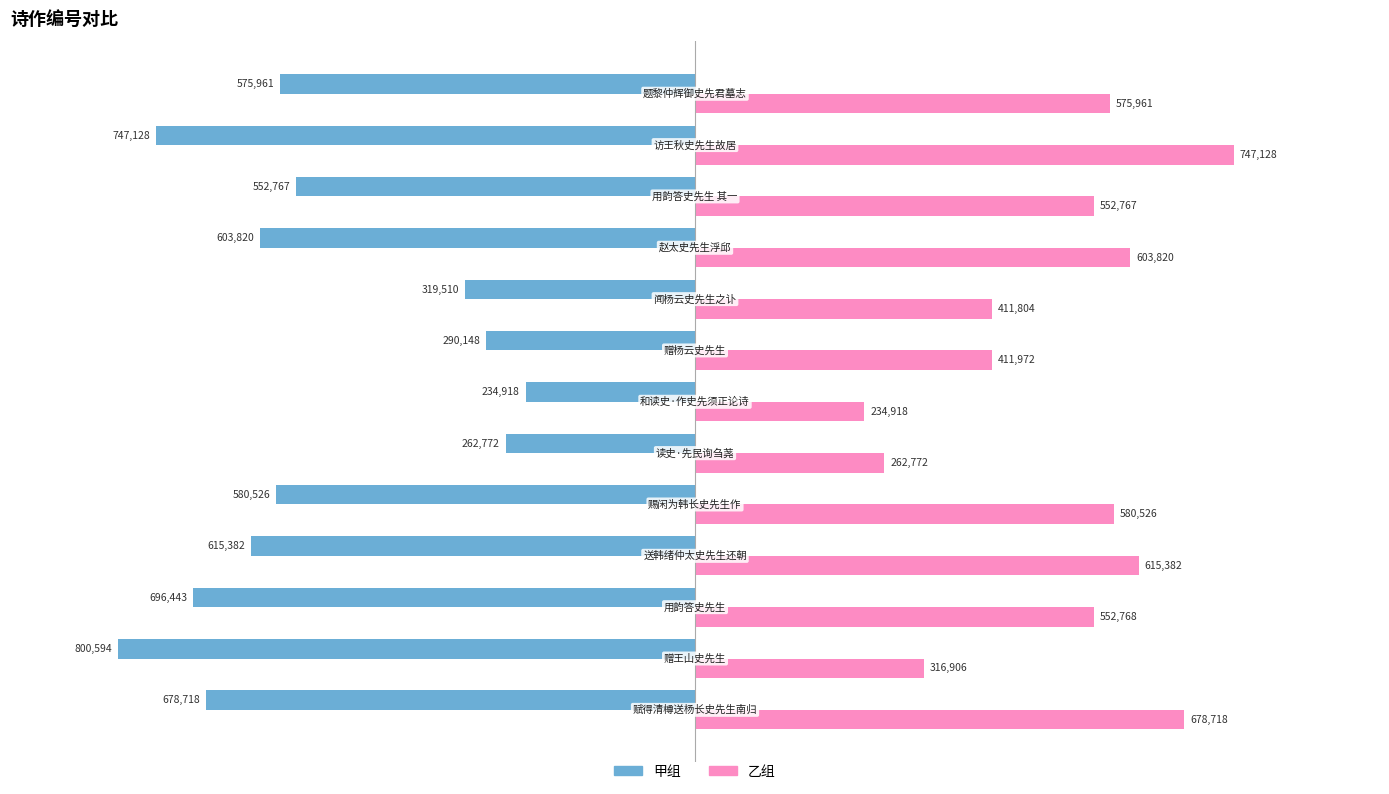

What is the sum of all 甲组 values?

-6958687